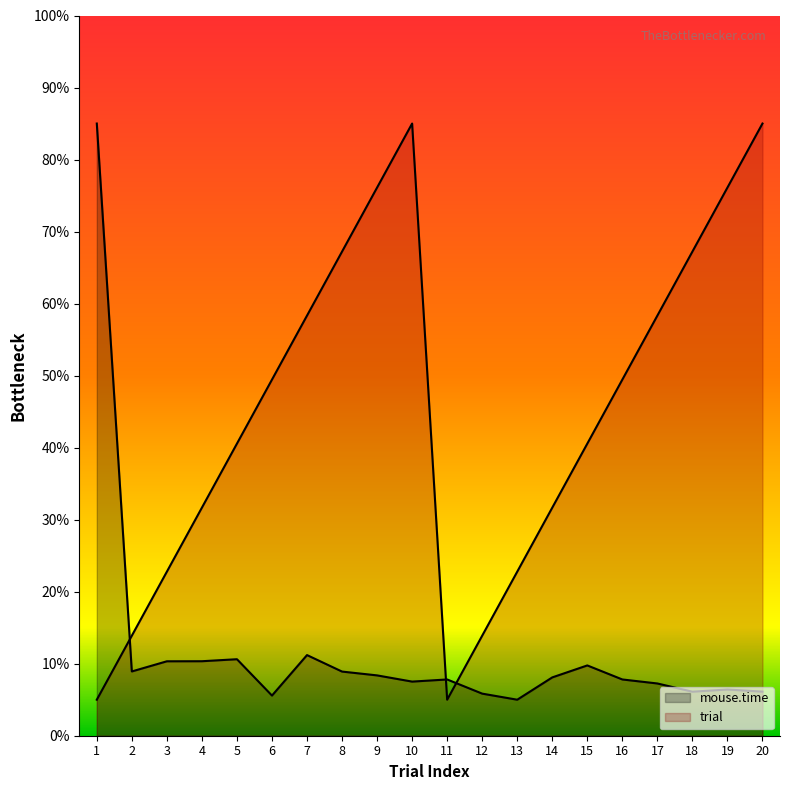

How many values in the trial series are below 49?

10